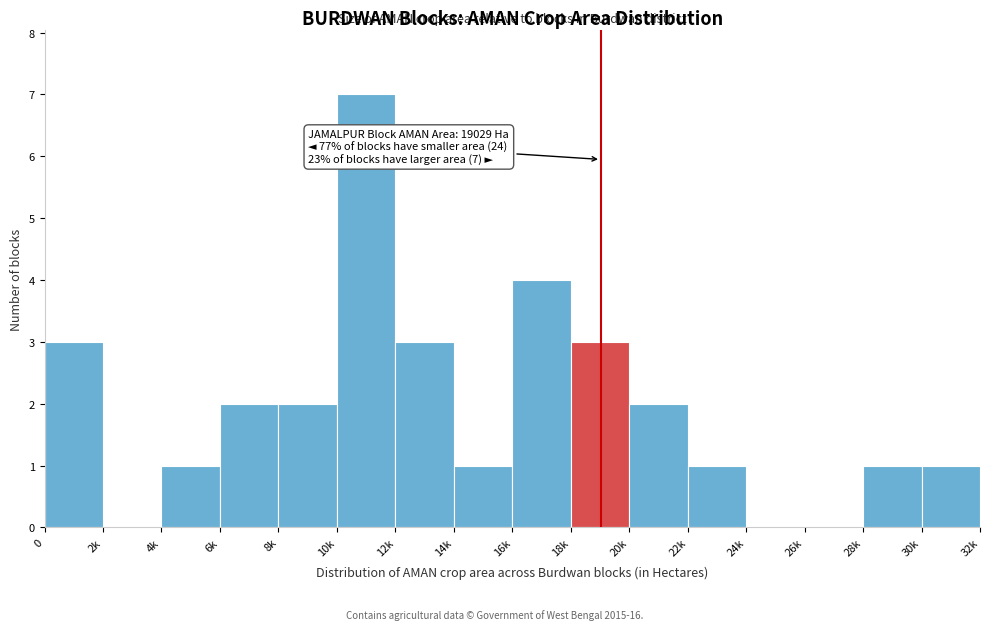

Reading left to right, list all the values displayed in this chart.

0=3	2k=0	4k=1	6k=2	8k=2	10k=7	12k=3	14k=1	16k=4	18k=3	20k=2	22k=1	24k=0	26k=0	28k=1	30k=1